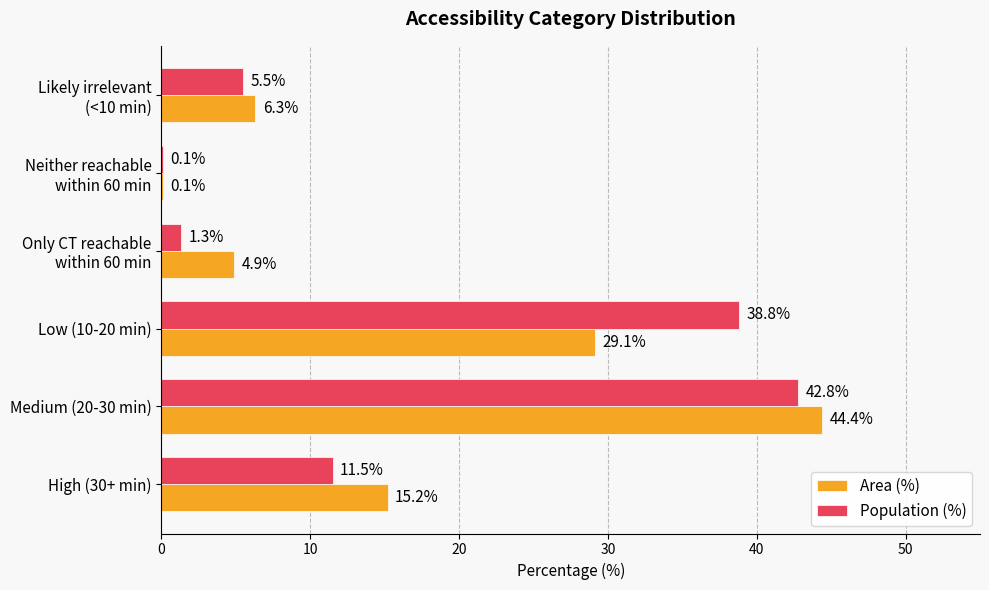

Read the Area (%) value at High (30+ min).

15.2